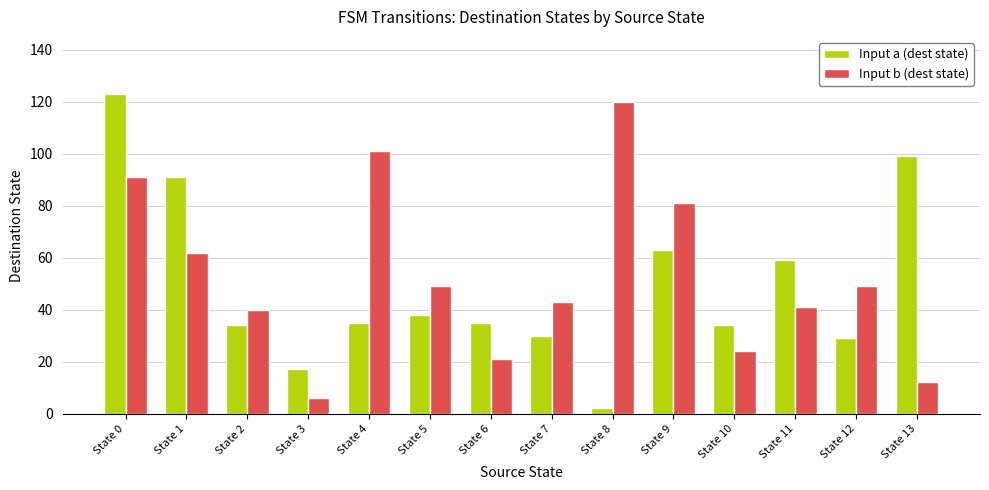

Which series has the largest total across all categories?

Input b (dest state)